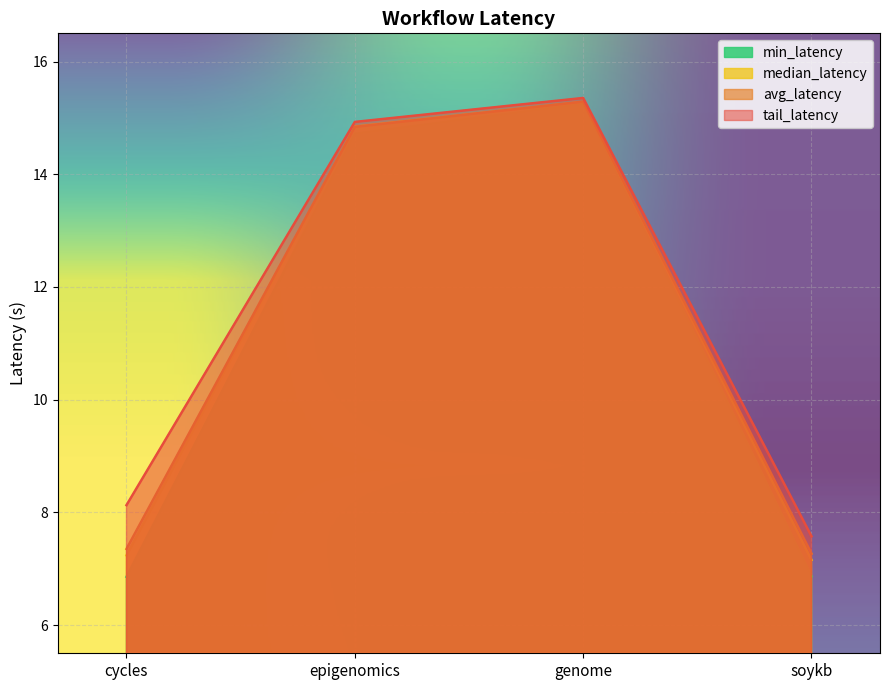

What is the maximum value for min_latency?

15.2